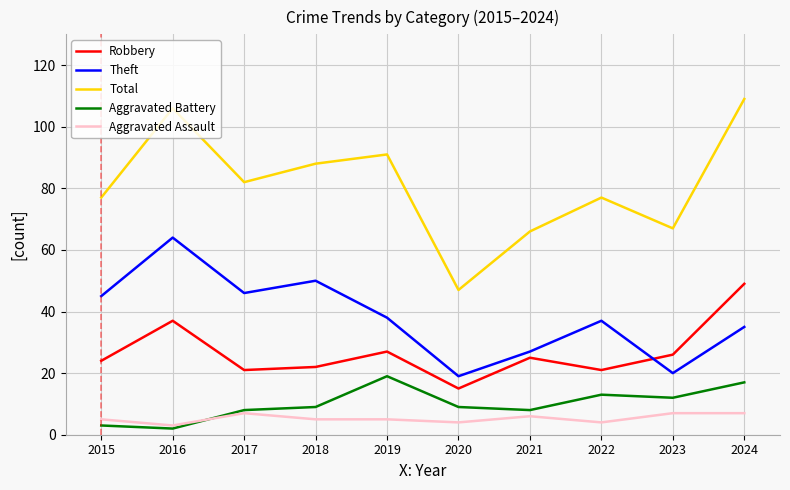

What is the total value across all series at 2023?

132